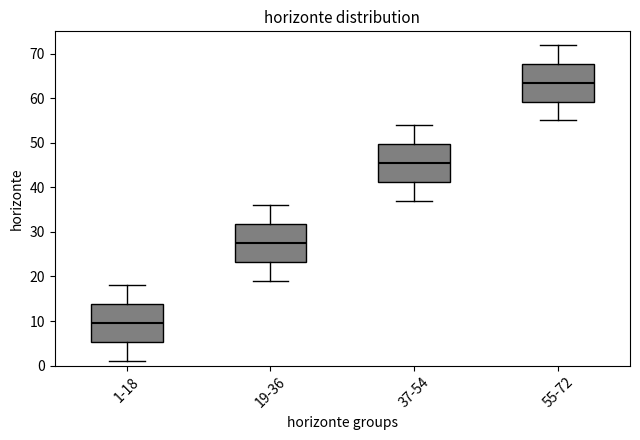

Which box's median line is the highest?

55-72